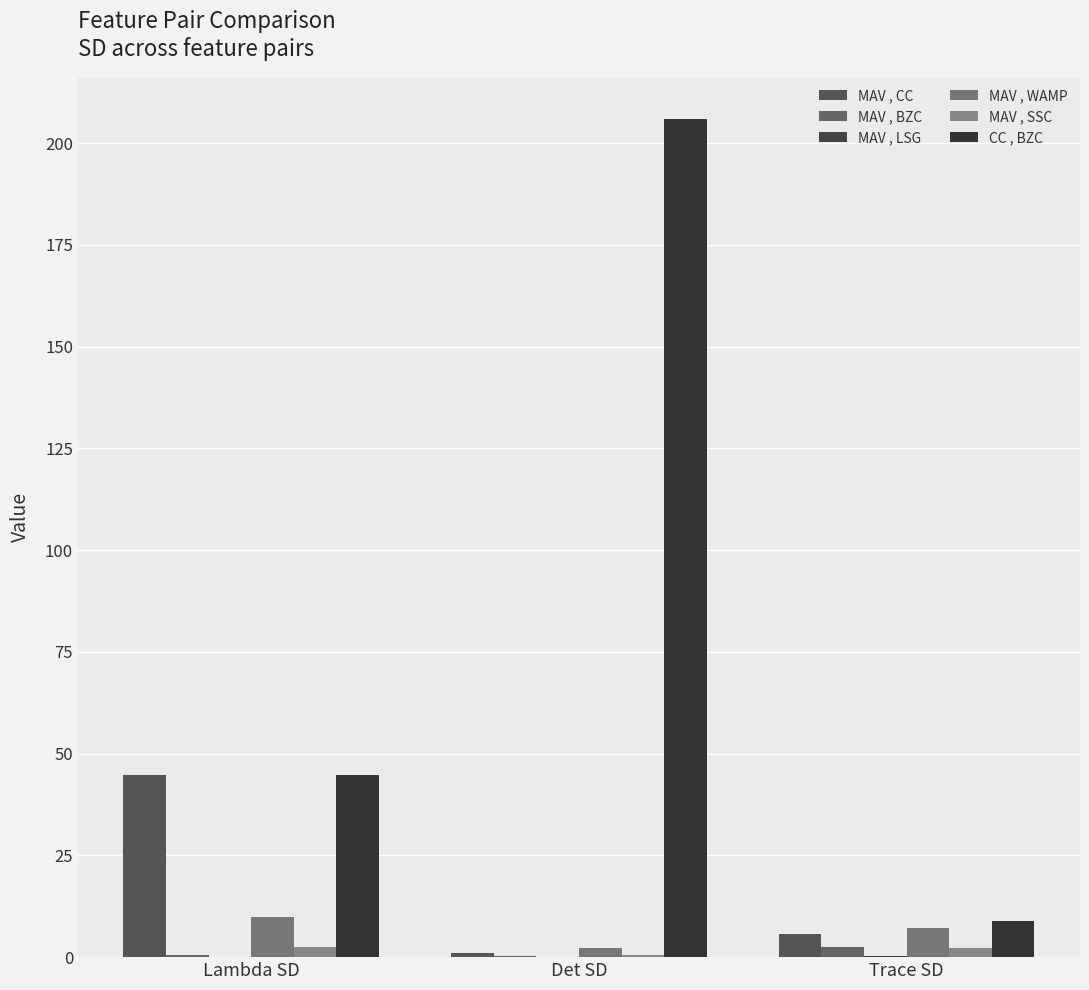

What is the label of the 3rd bar from the left?

Trace SD